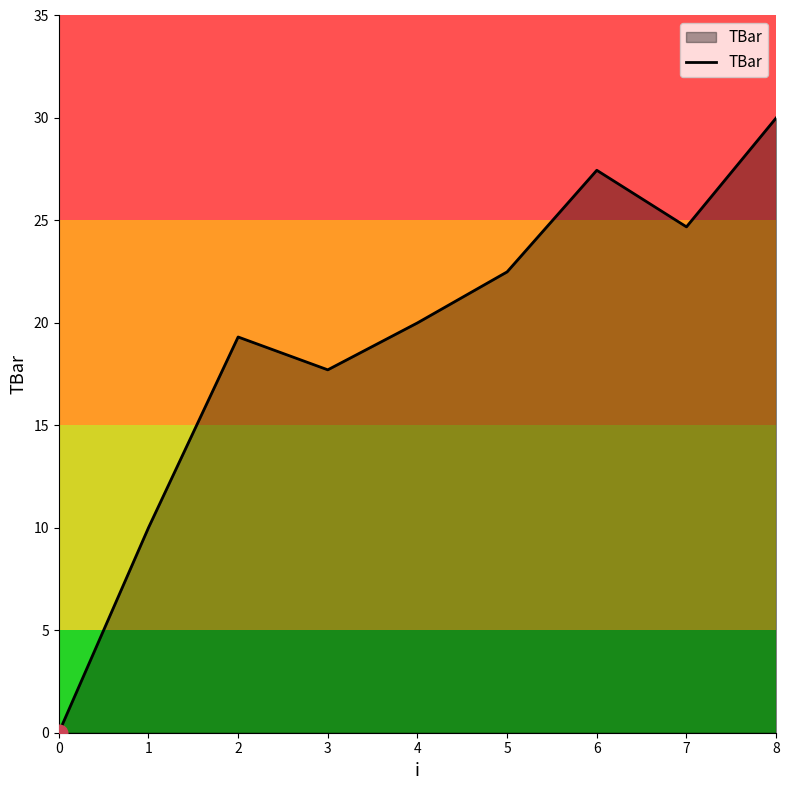

Rank the categories by value from highest to lowest.

8, 6, 7, 5, 4, 2, 3, 1, 0